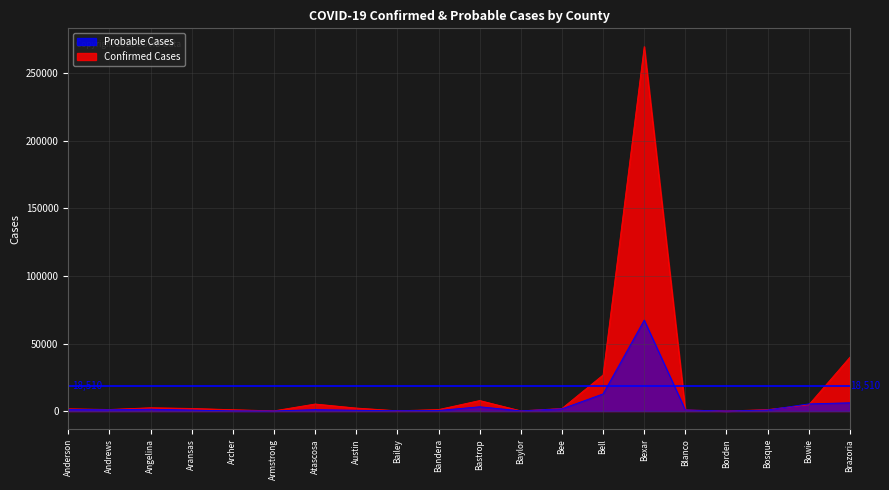

Which series has the largest range (max minus min)?

Confirmed Cases